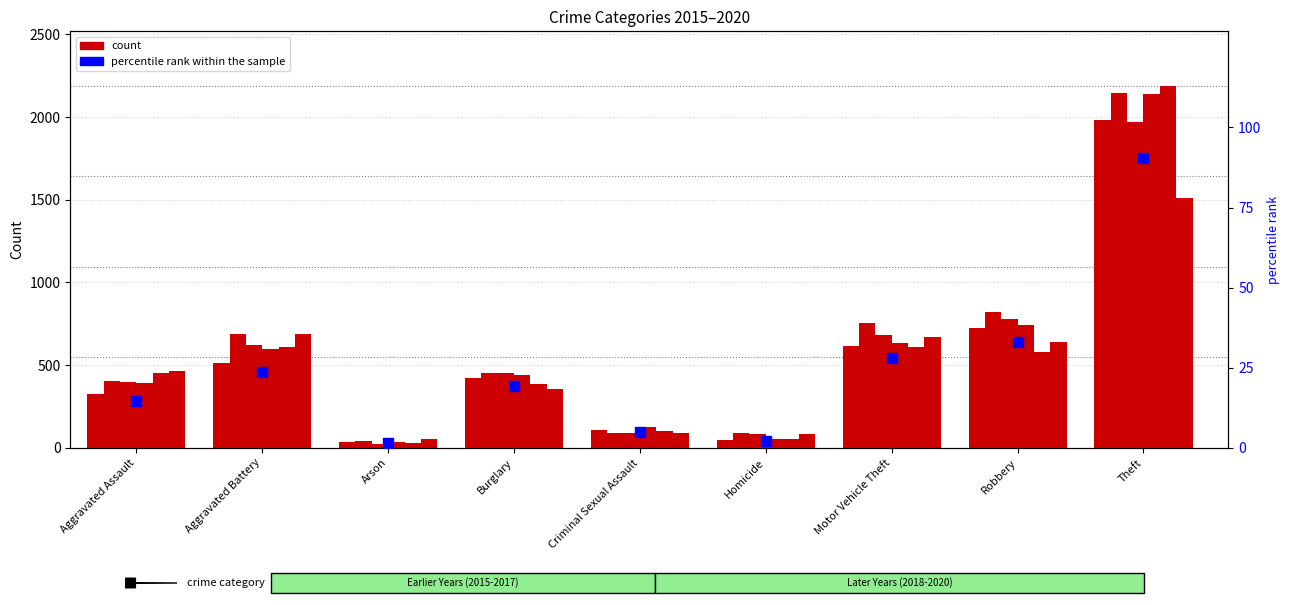

Which has a higher value, Theft or Motor Vehicle Theft?

Theft